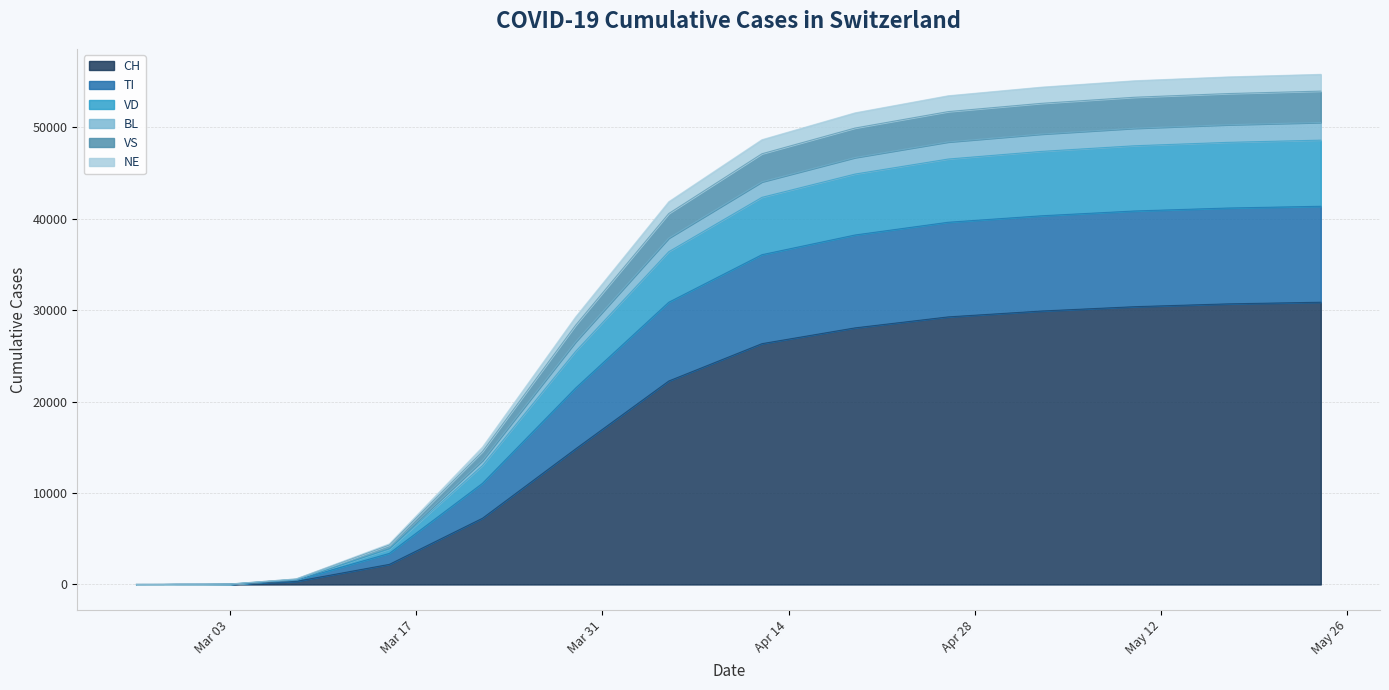

Does the chart display data point markers on the line(s)?

No